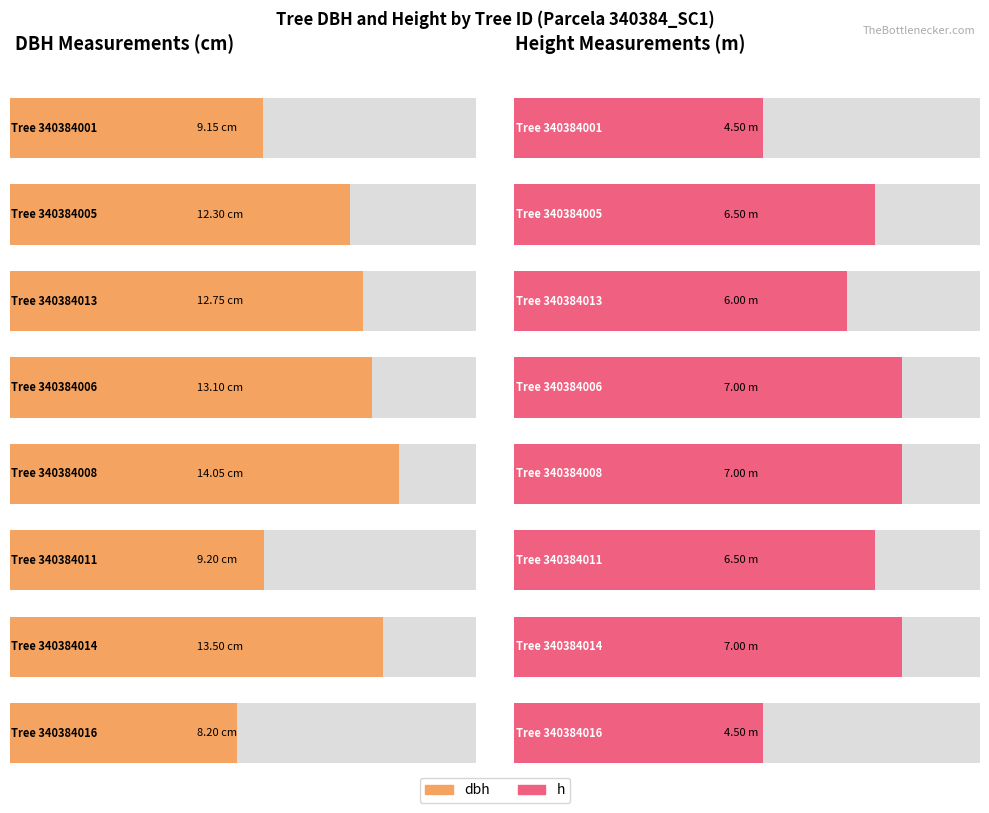

Which has a higher value, 340384001 or 340384005?

340384005